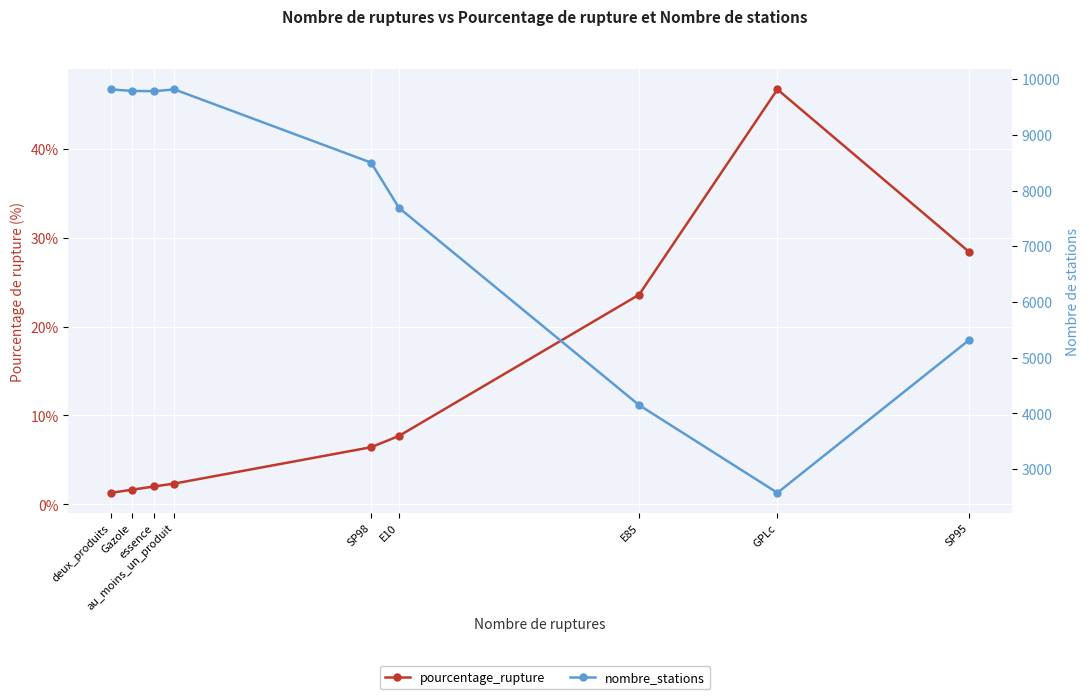

Where does the pourcentage_rupture series first go above 6?

SP98